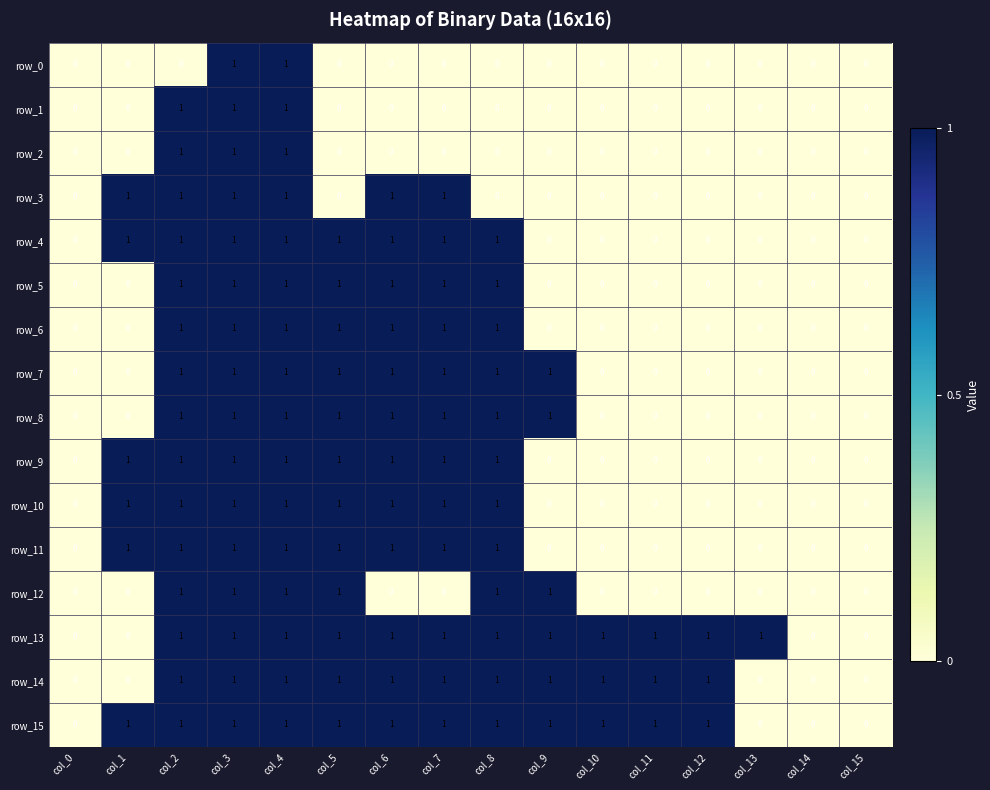

How many data points does each series have?

16